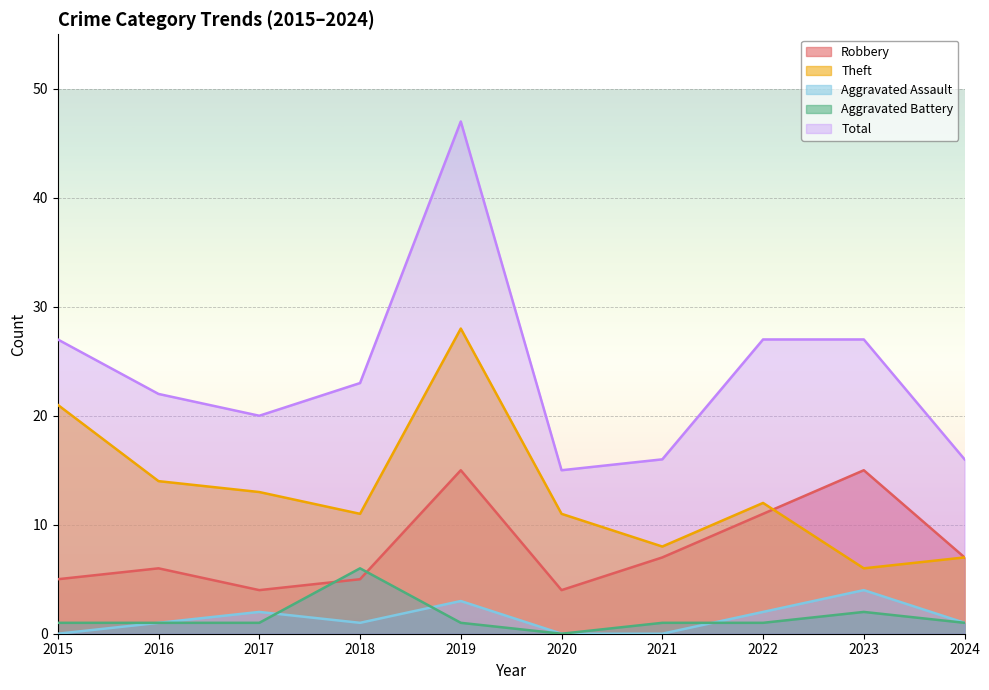

Between 2020 and 2024, which series saw the biggest shift?

Theft